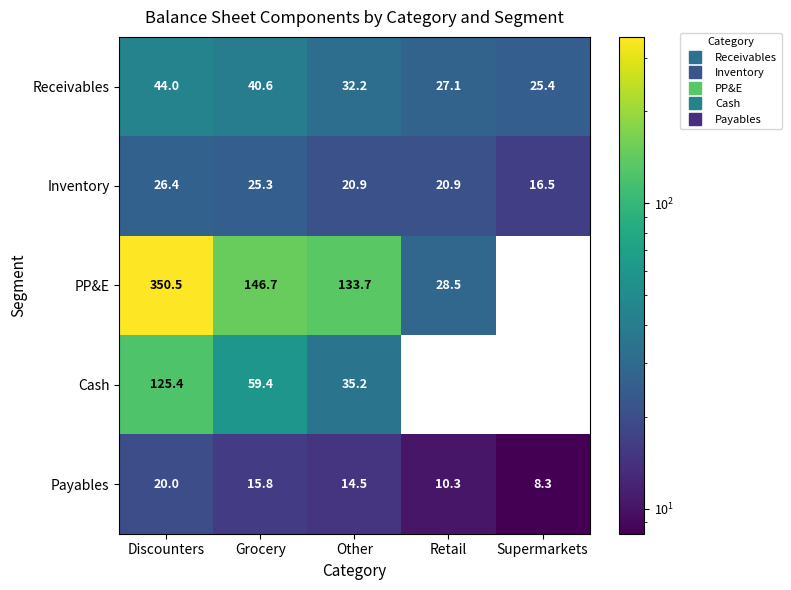

Which series has the largest range (max minus min)?

PP&E